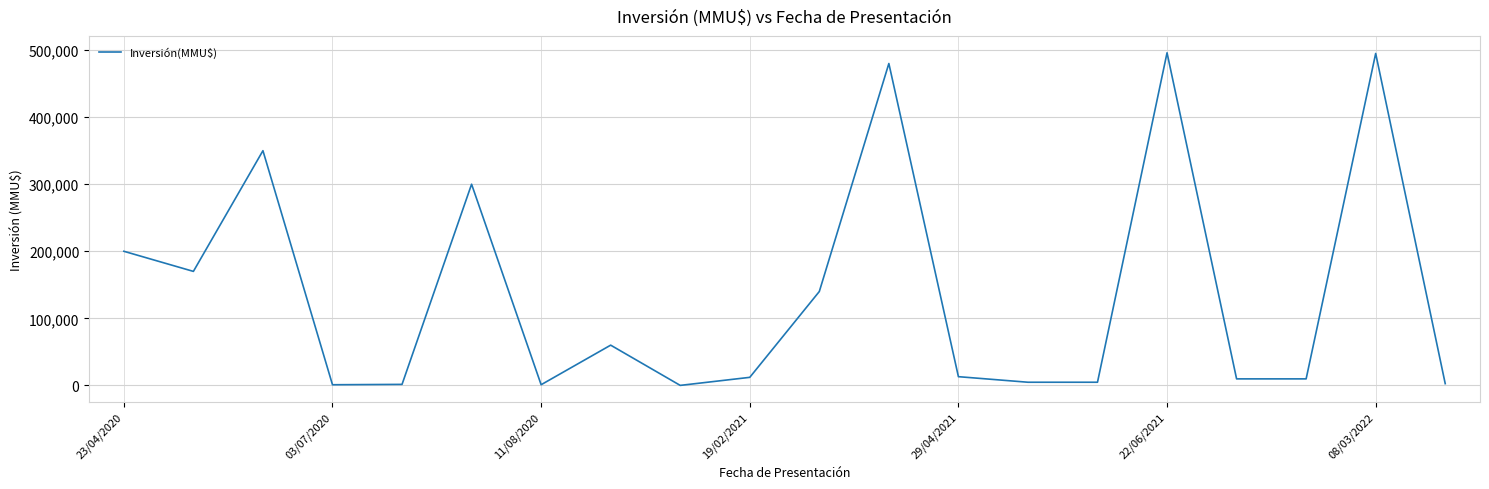

What is the greatest value displayed?

496000